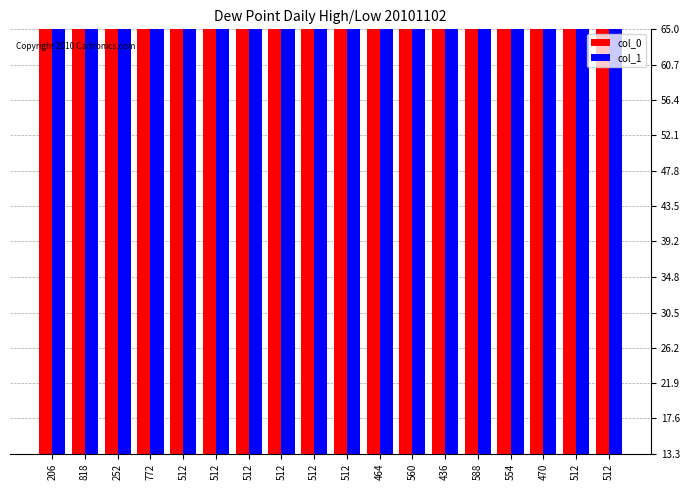

Reading left to right, extract all data points from this chart.

col_0: 206=206	818=818	252=252	772=772	512=512	512=512	512=512	512=512	512=512	512=512	464=464	560=560	436=436	588=588	554=554	470=470	512=512	512=512
col_1: 206=773	818=752	252=480	772=576	512=512	512=512	512=522	512=562	512=402	512=611	464=362	560=639	436=600	588=439	554=546	470=554	512=272	512=480